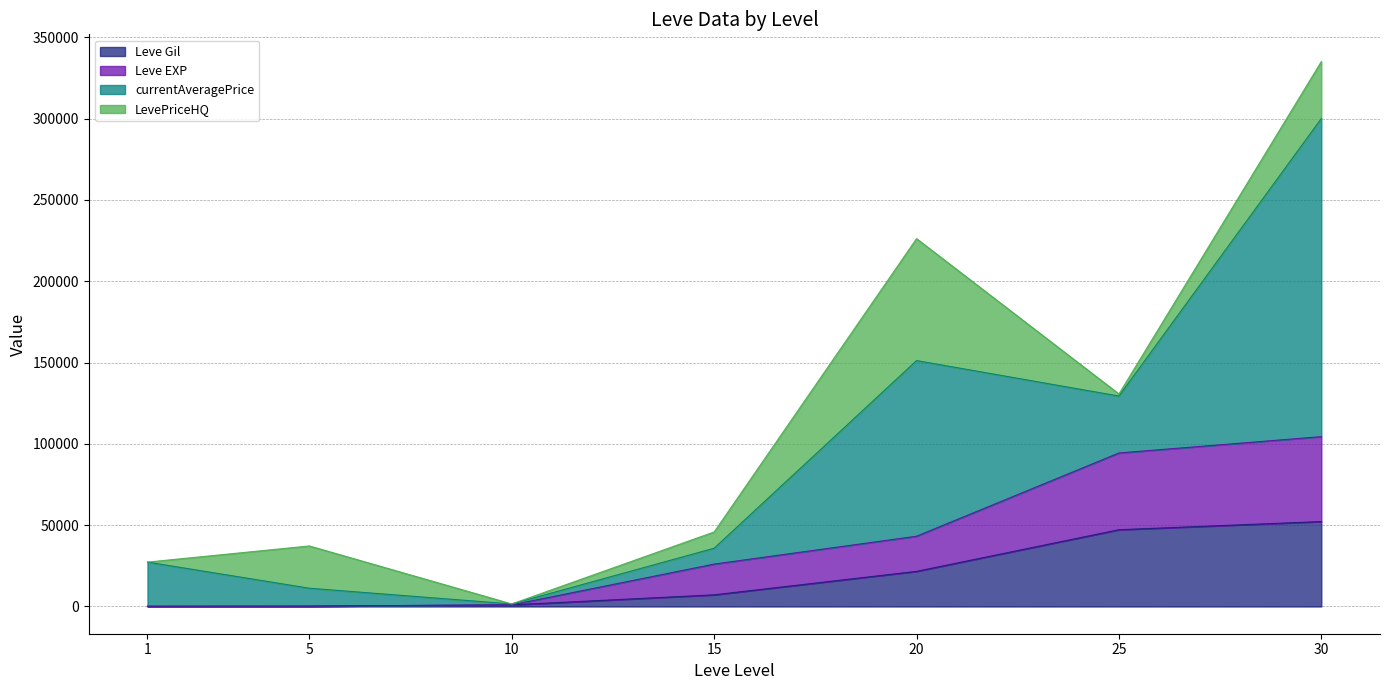

True or false: Leve Gil and Leve EXP cross at least once.

False